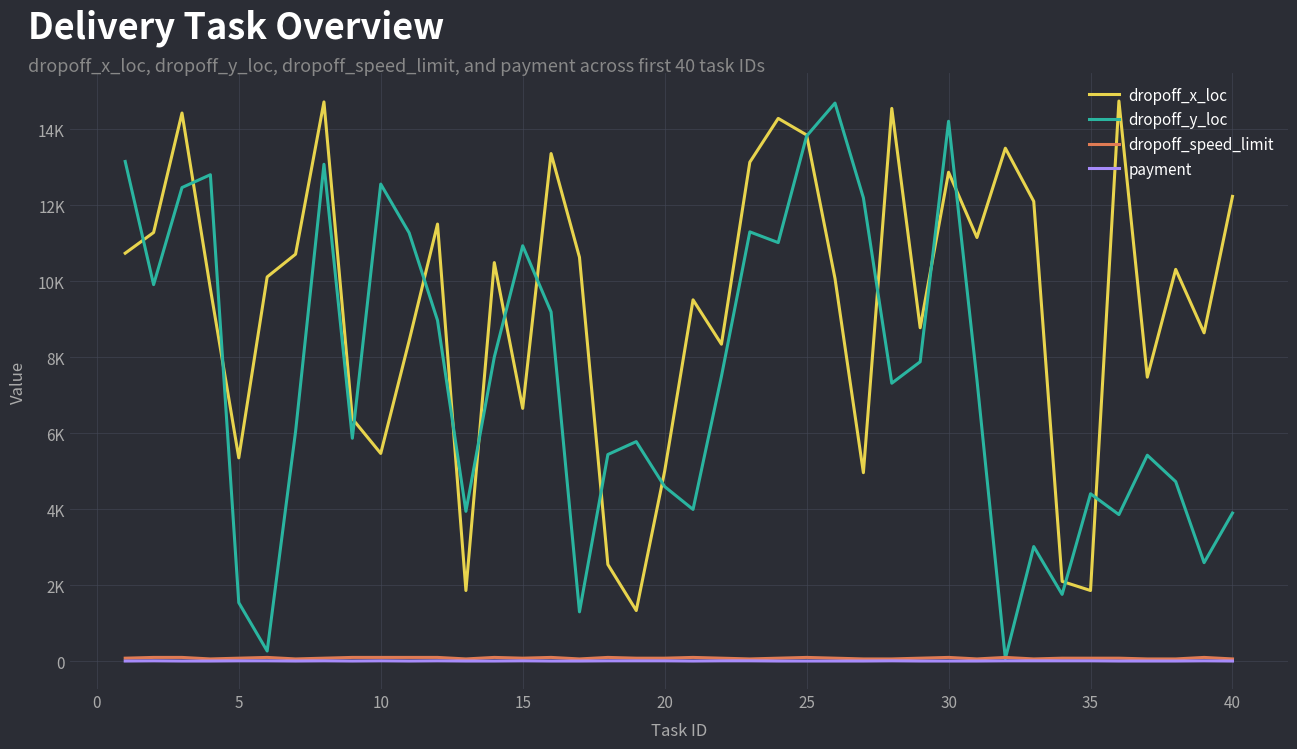

At how many categories does at least one series exceed 8739?

29